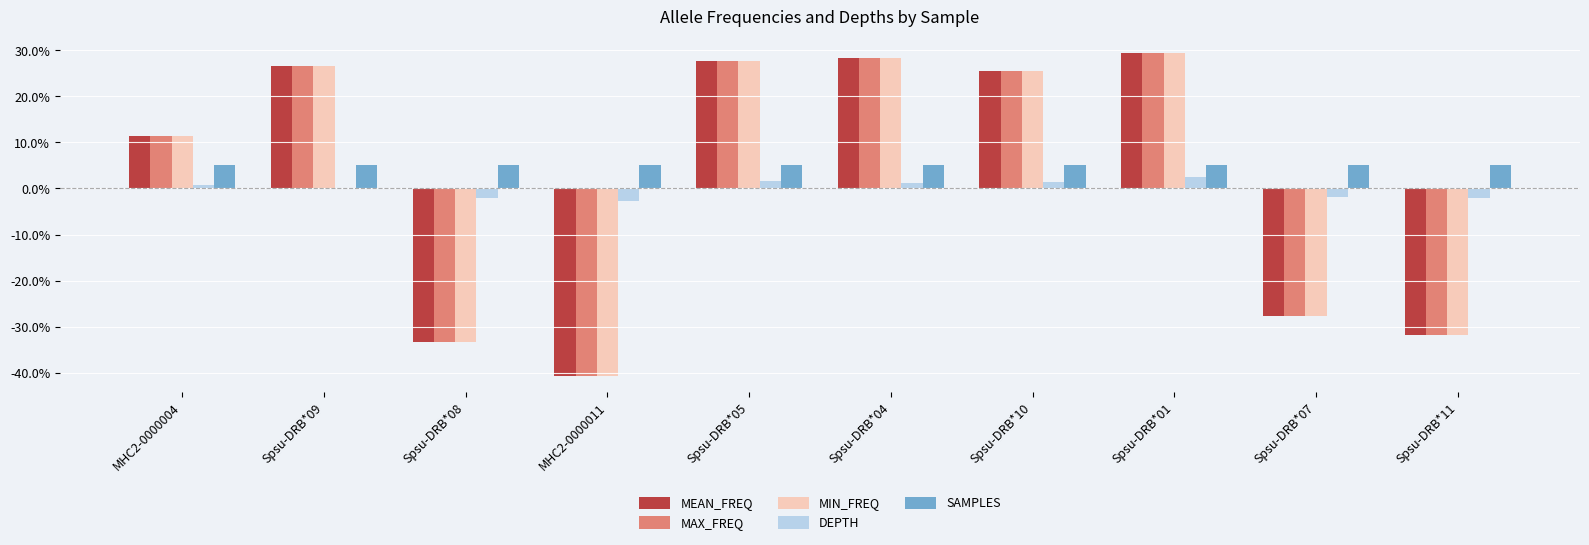

Does the chart contain stacked bars?

No